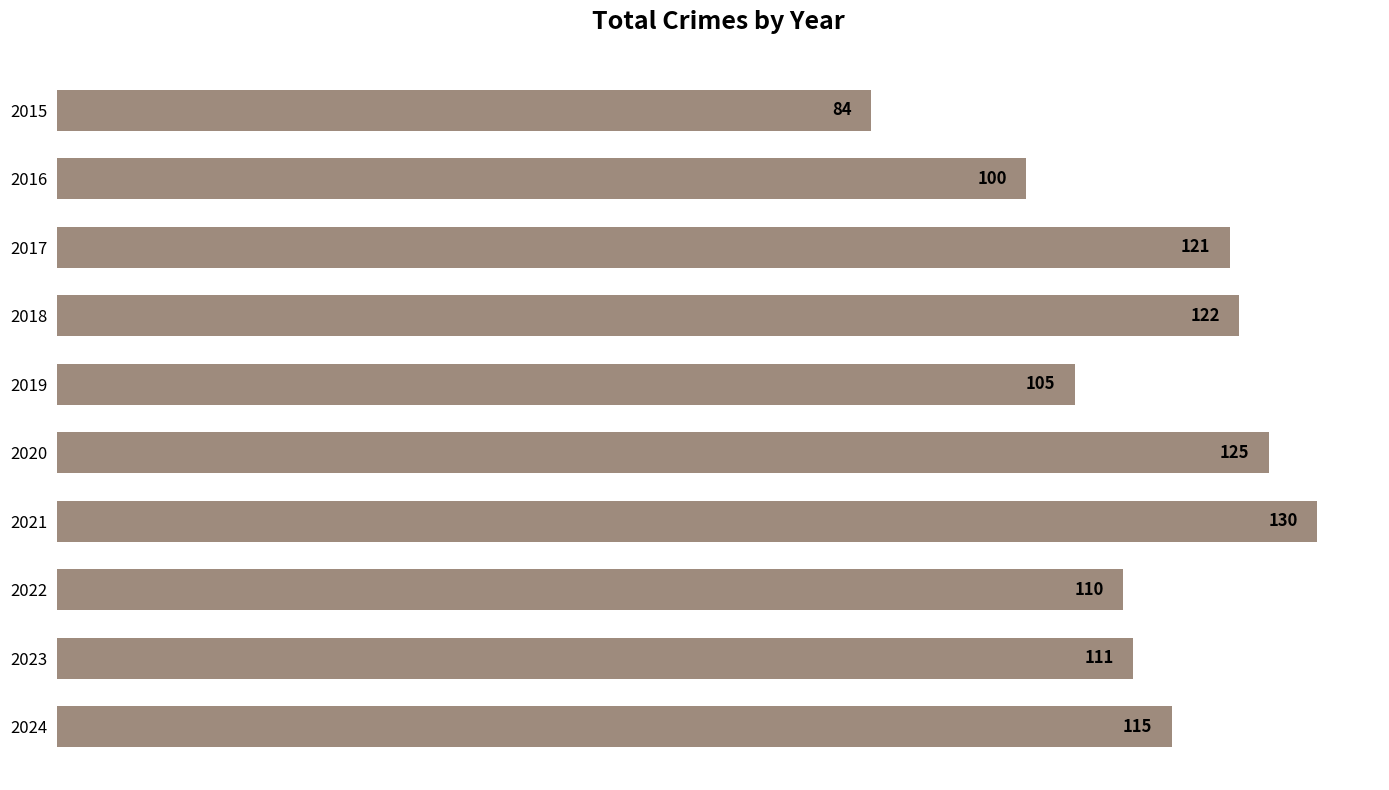

True or false: the data shows 216 at 2018.

False